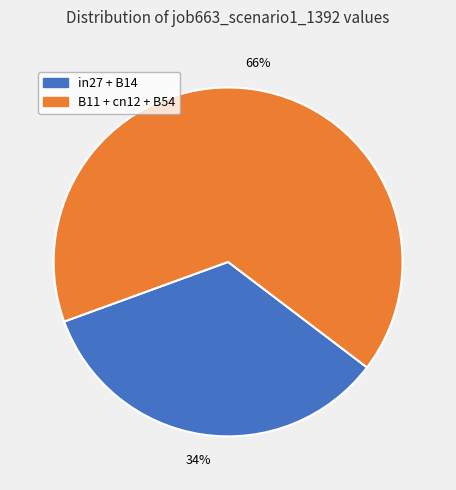

Does any single category account for the majority?

Yes